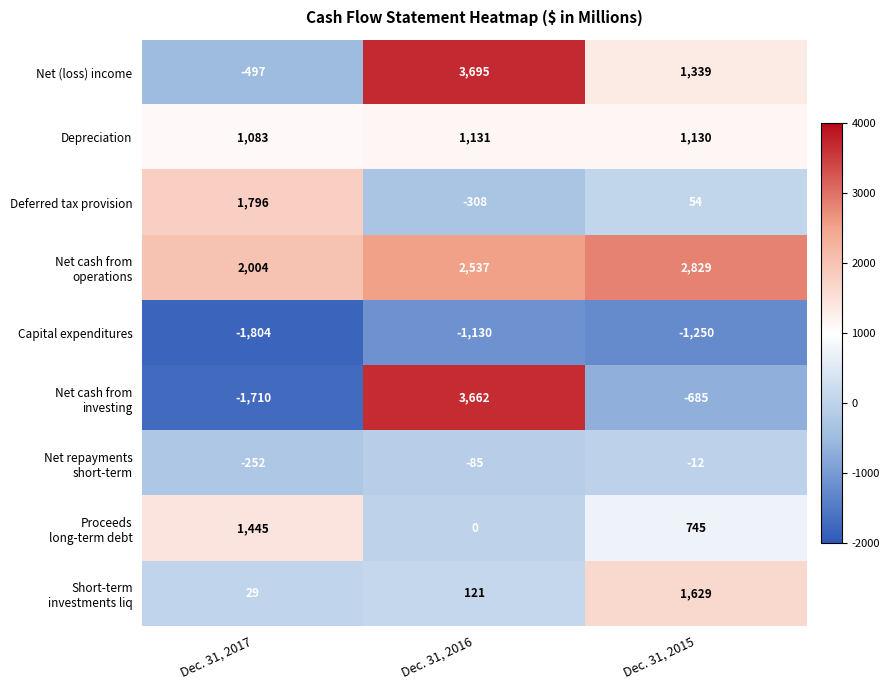

What is the spread (max minus min) of values at Dec. 31, 2016?

4825